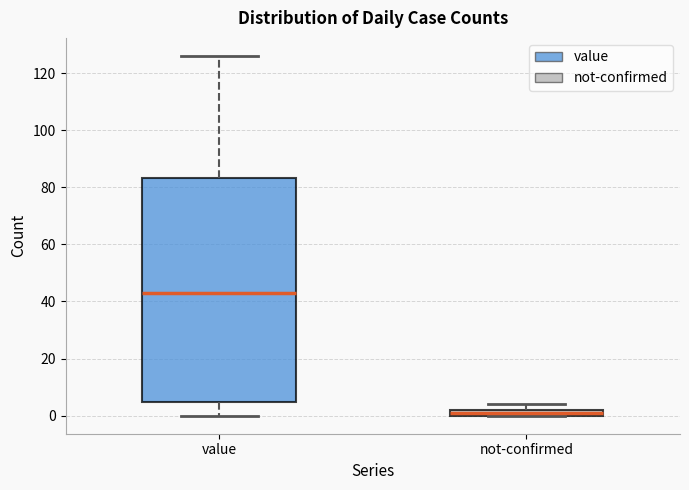

Which box is the tallest, from its lower edge to its upper edge?

value